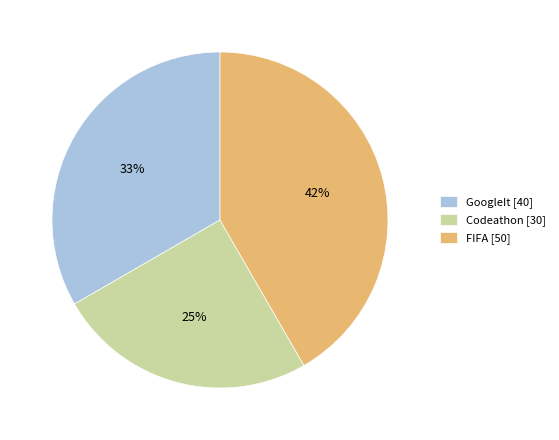

To the nearest percent, what is the combined percentage of FIFA and GoogleIt?

75%